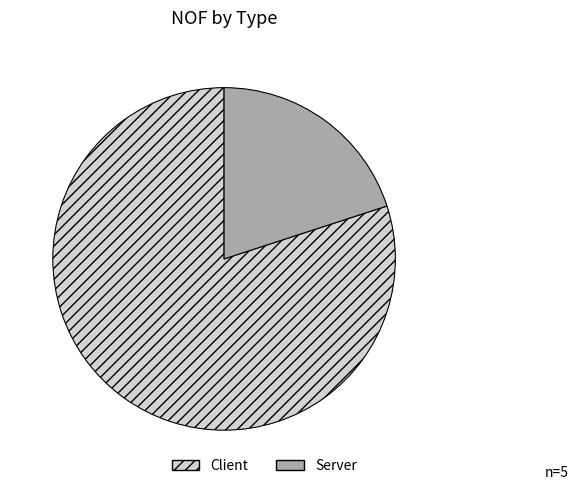

Which slice represents more than half of the pie?

Client